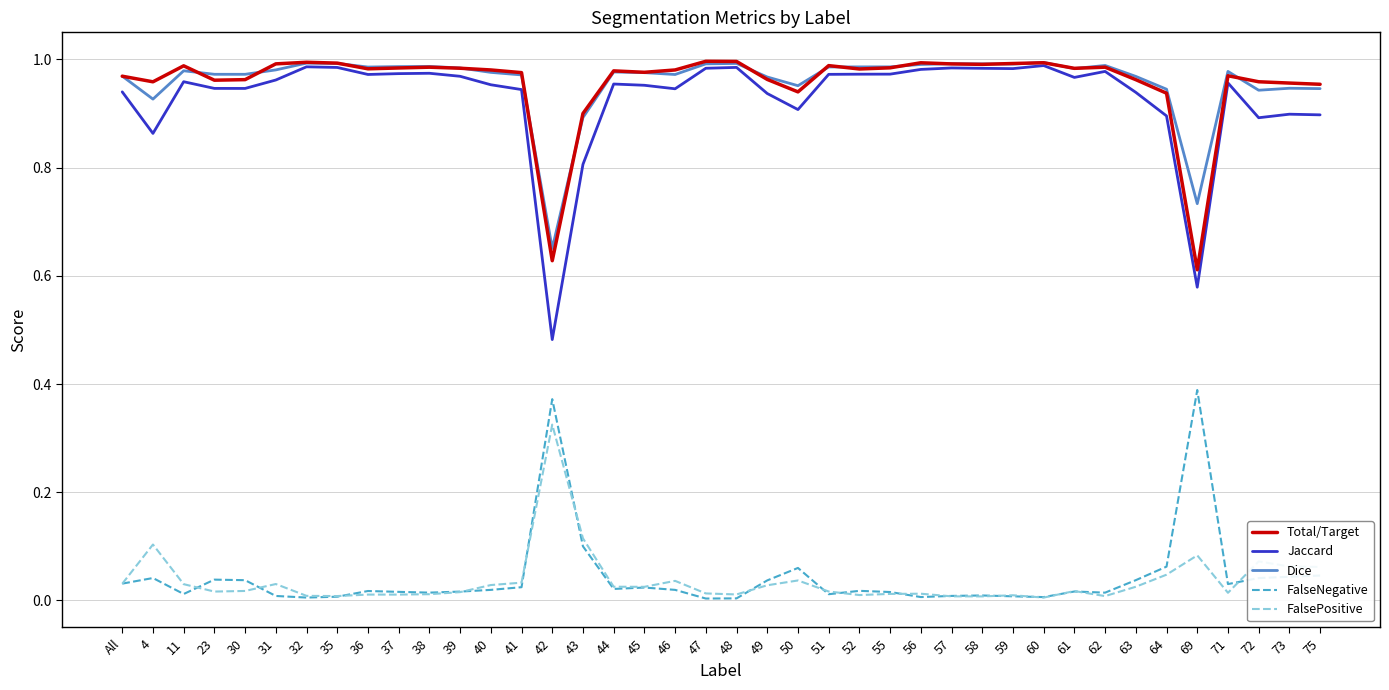

True or false: Total/Target and FalsePositive cross at least once.

False